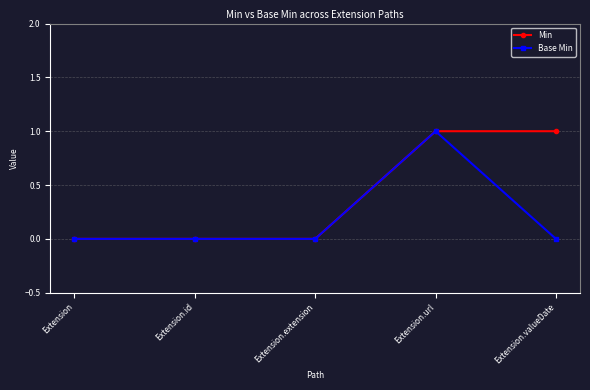

The Min series shows 2 at Extension.url. True or false?

False